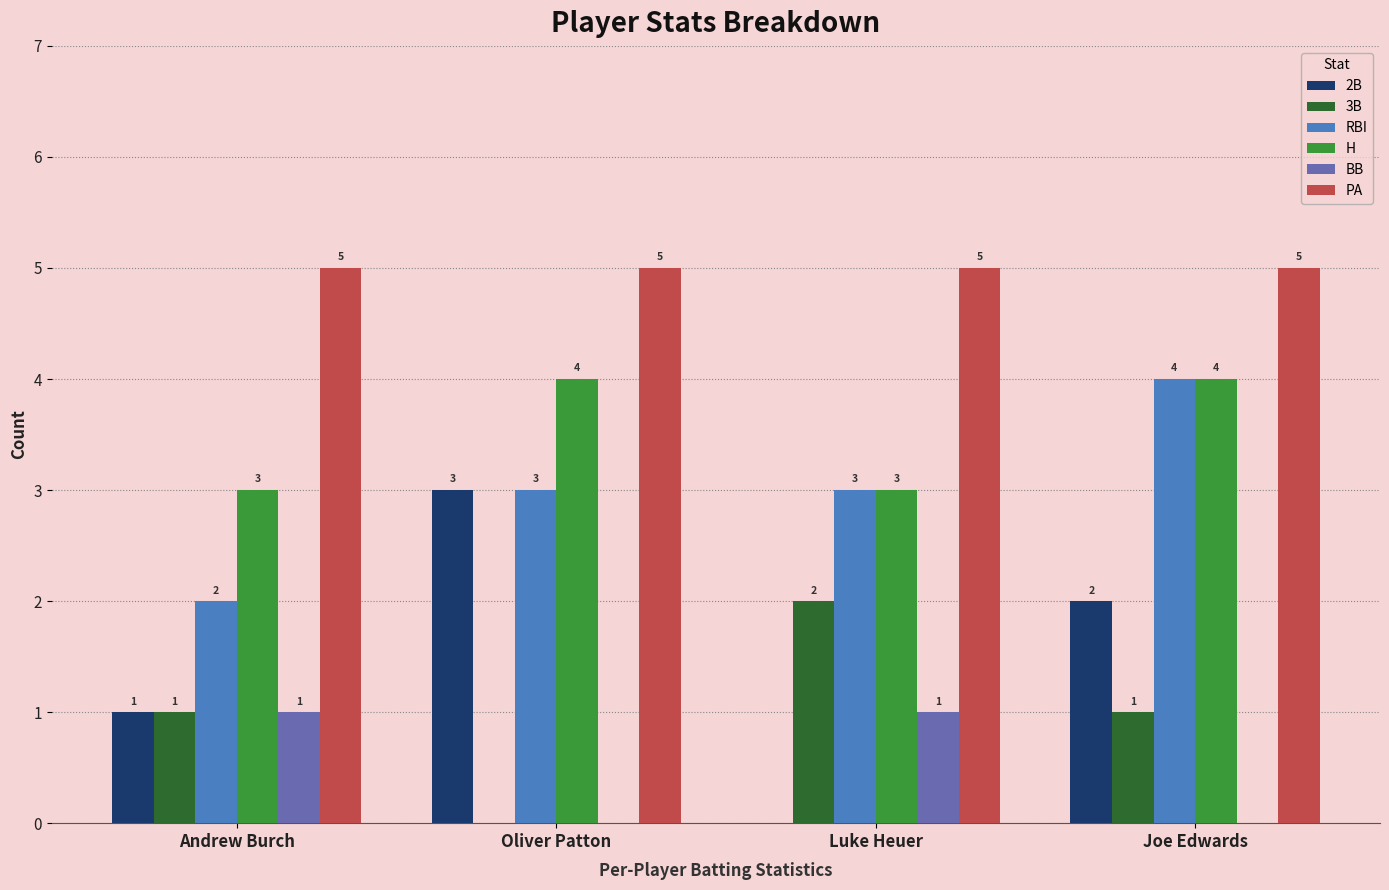

How many values in 3B are above zero?

3